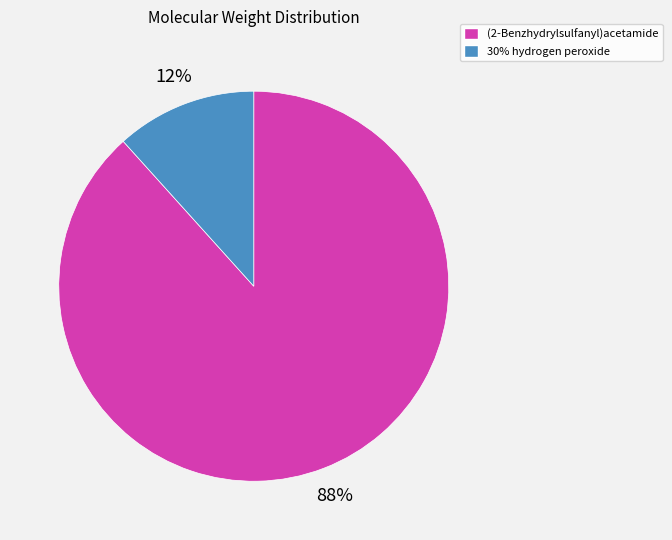

Combined, do 30% hydrogen peroxide and (2-Benzhydrylsulfanyl)acetamide account for over 50%?

Yes